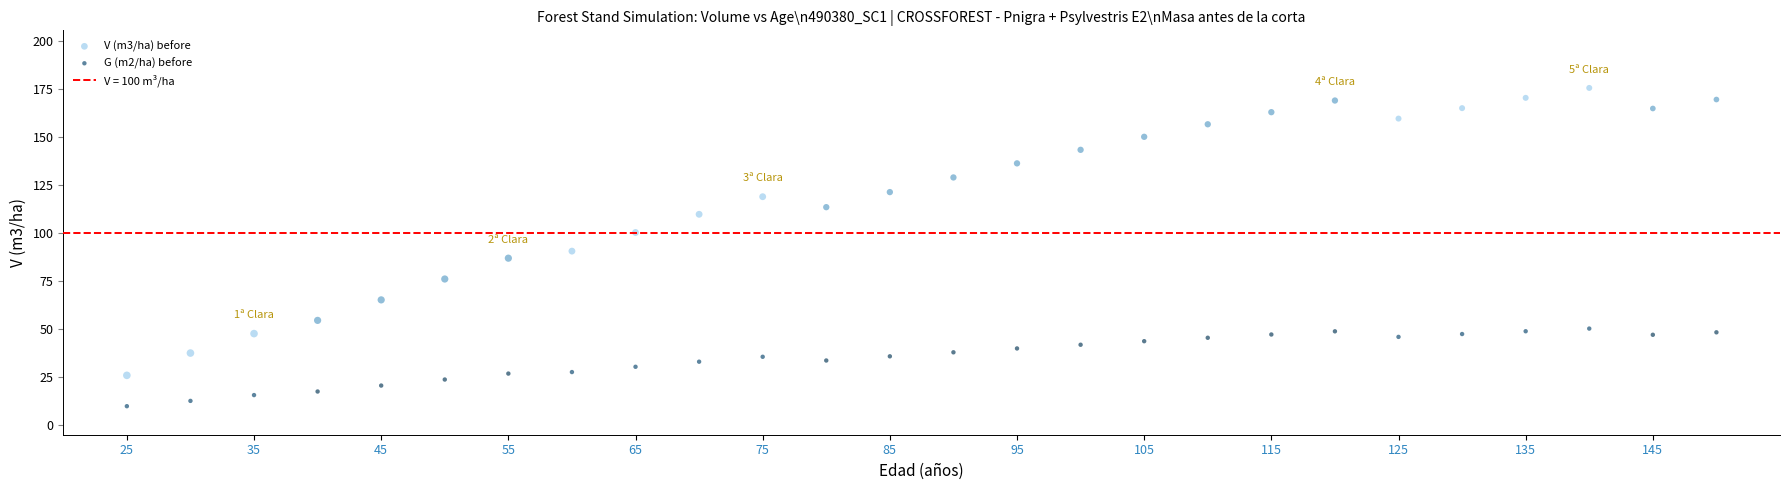

Which series reaches the maximum Y coordinate?

V (m3/ha) before